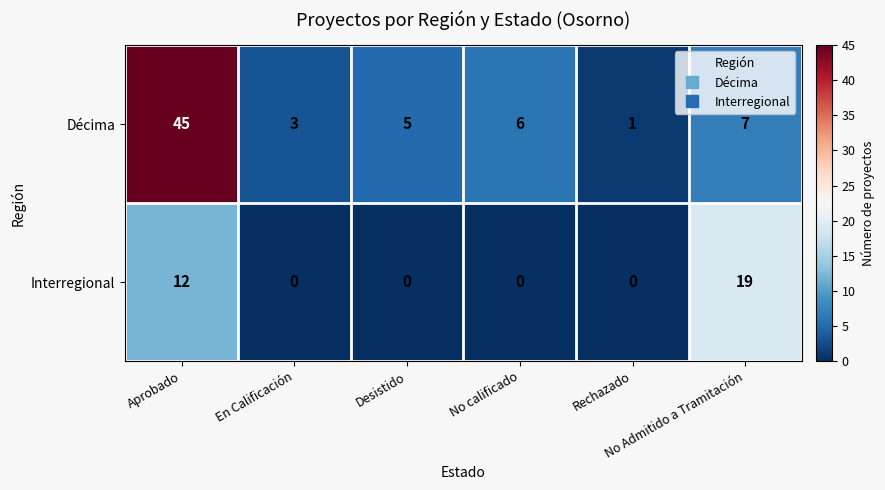

What is the spread (max minus min) of values at No calificado?

6